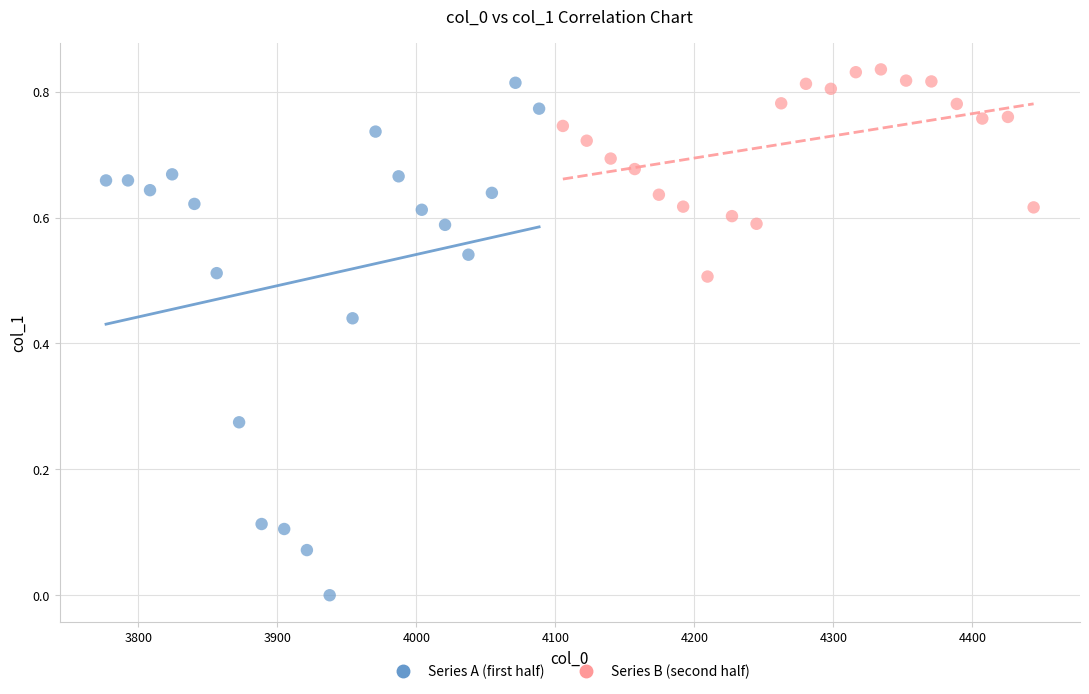

Which series reaches the minimum Y coordinate?

Series A (first half)